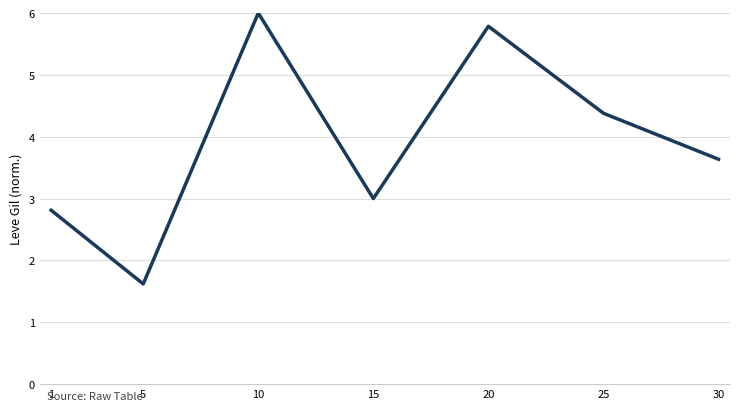

What is the maximum value shown in the chart?

6.0